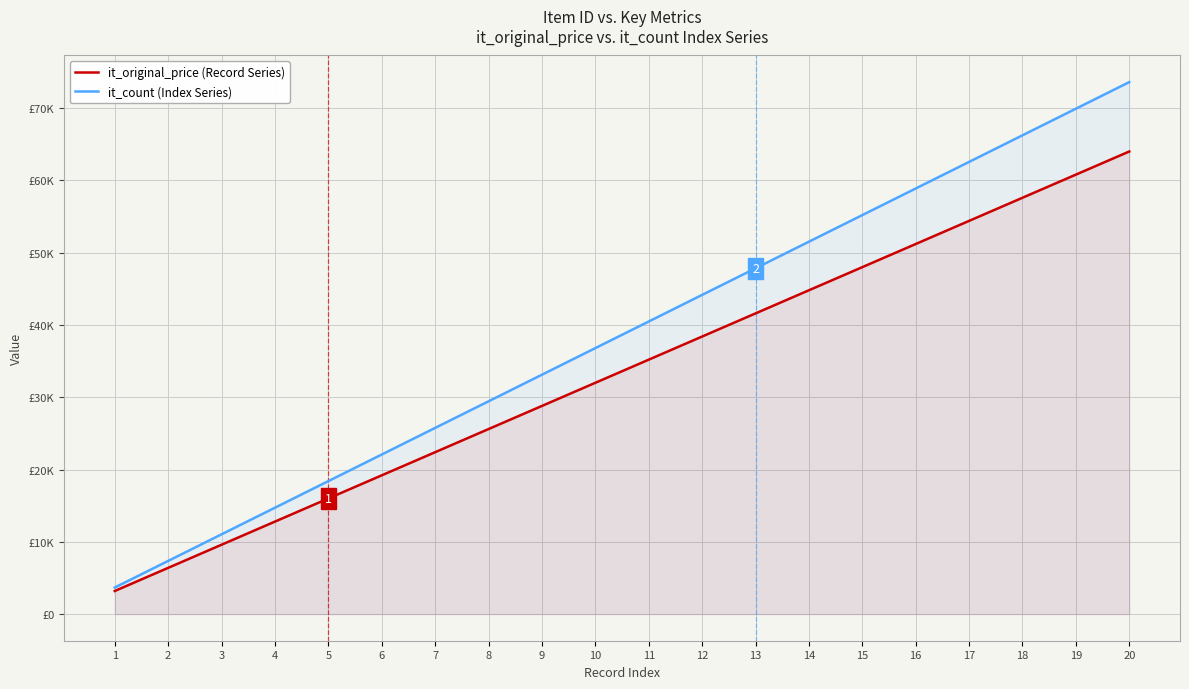

True or false: it_original_price (Record Series) and it_count (Index Series) intersect in this chart.

False